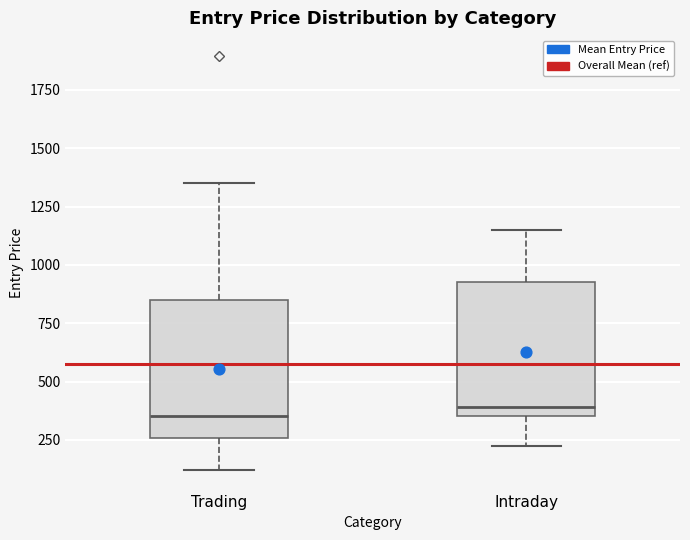

Reading left to right, read every box against the y-axis: the position of its median line, the range the box covers, and the ends of its whiskers. The values are not printed on the chart, so give them approximately, as read against the axis.

Trading: median 350, box 250 to 850, whiskers 100 to 1350
Intraday: median 400, box 350 to 950, whiskers 200 to 1150